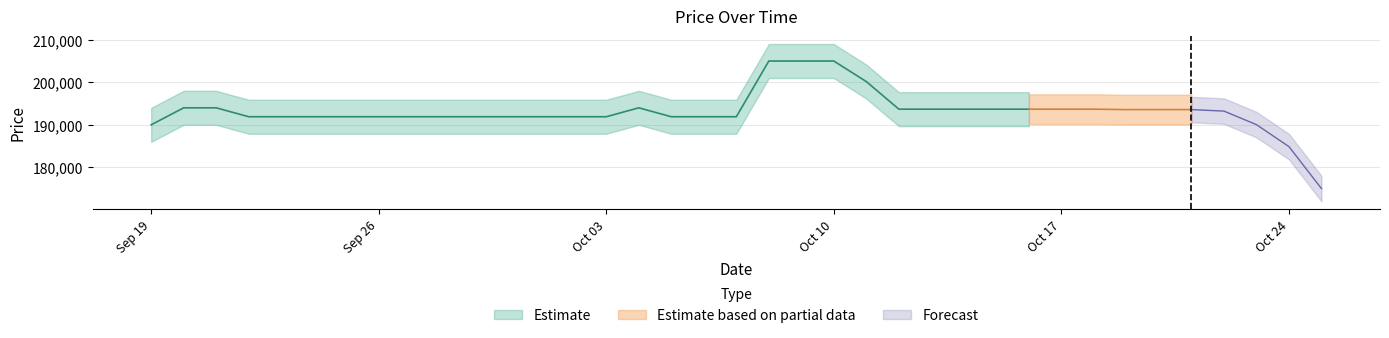

What is the label of the 17th point from the left?

2023-10-05